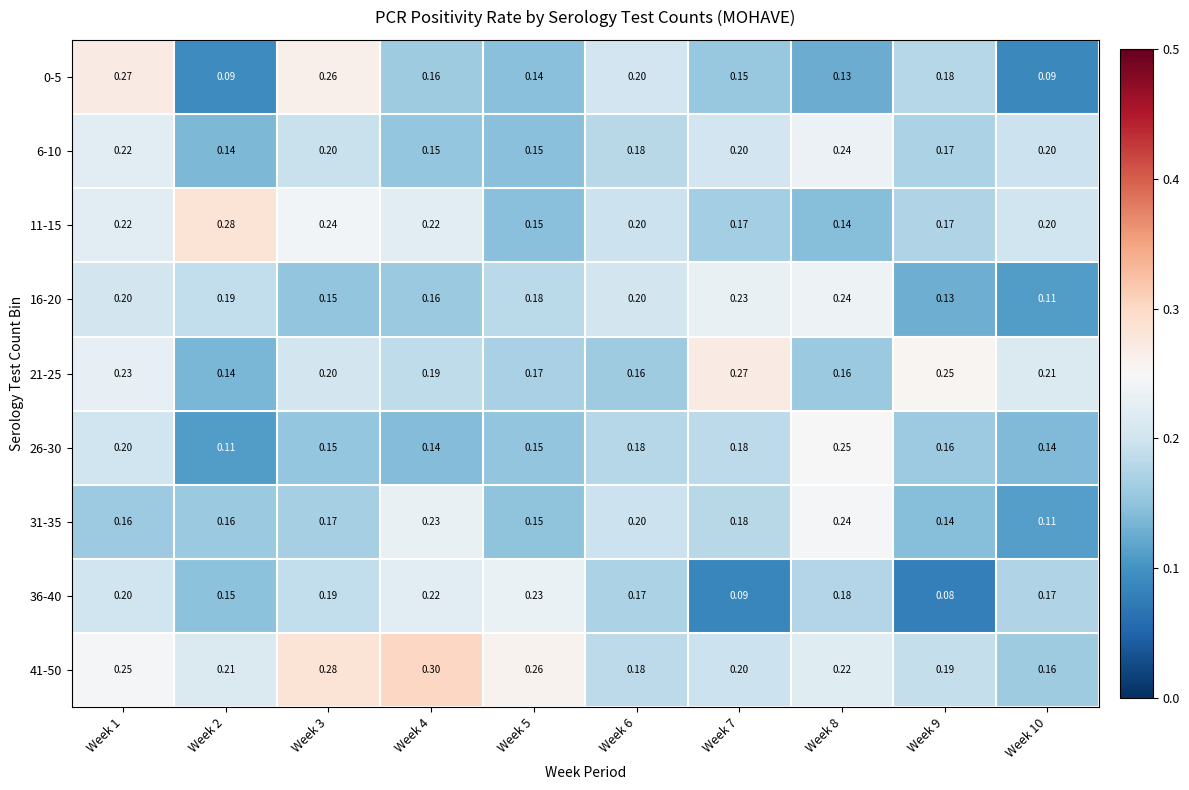

Is the value of 21-25 at Week 3 greater than the value of 0-5 at Week 2?

Yes